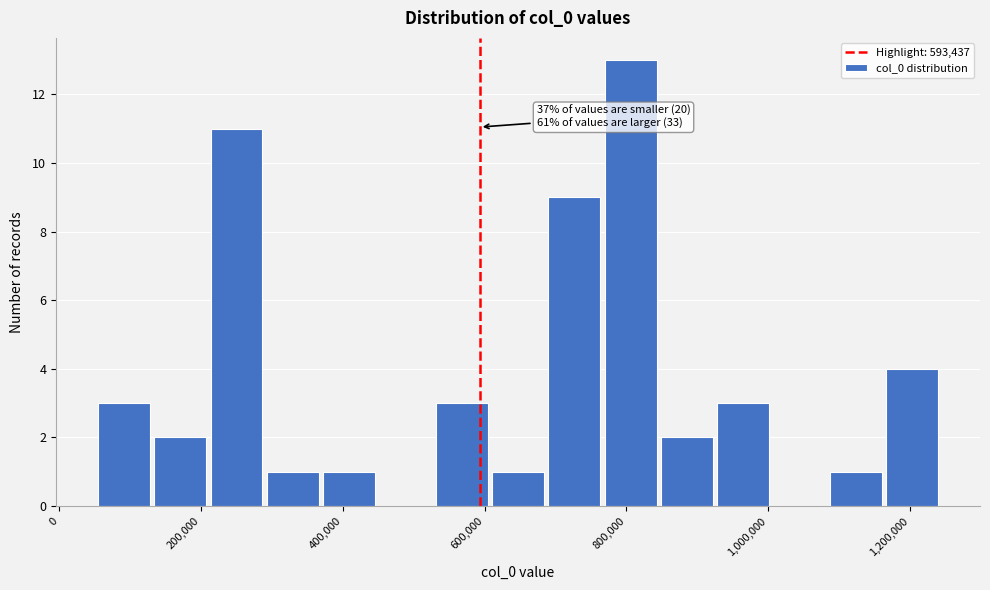

Around what value on the x-axis is the tallest bar? Give the approximate position of its centre, as read against the axis.

800000